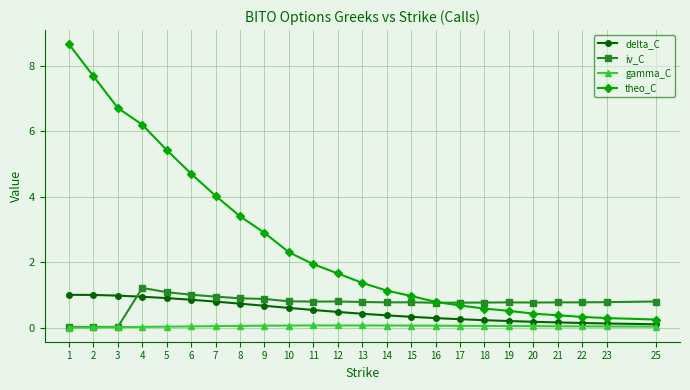

What is the difference between the maximum and second lowest values in the iv_C series?

1.2